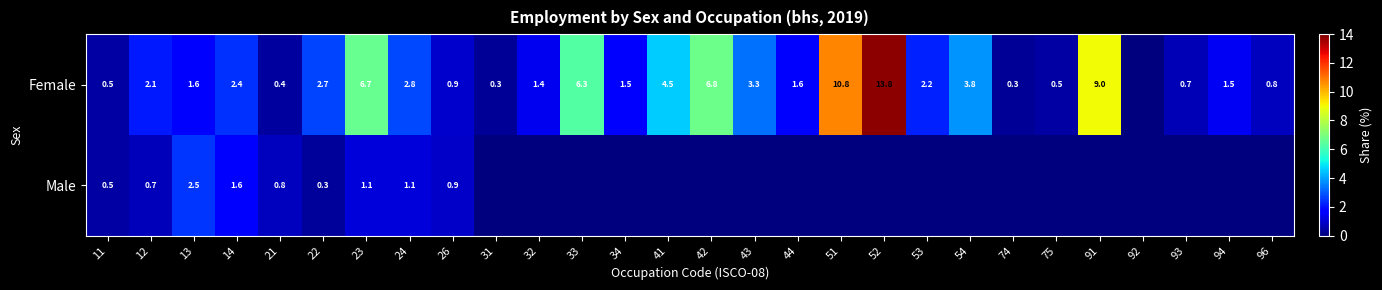

What is the sum of the Female values at 96 and 53?

3.0